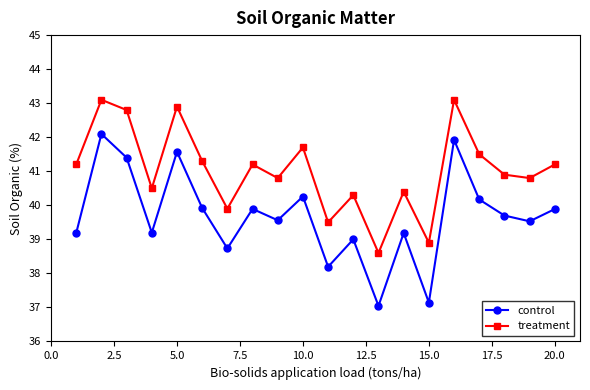

What is the minimum value for treatment?

38.6